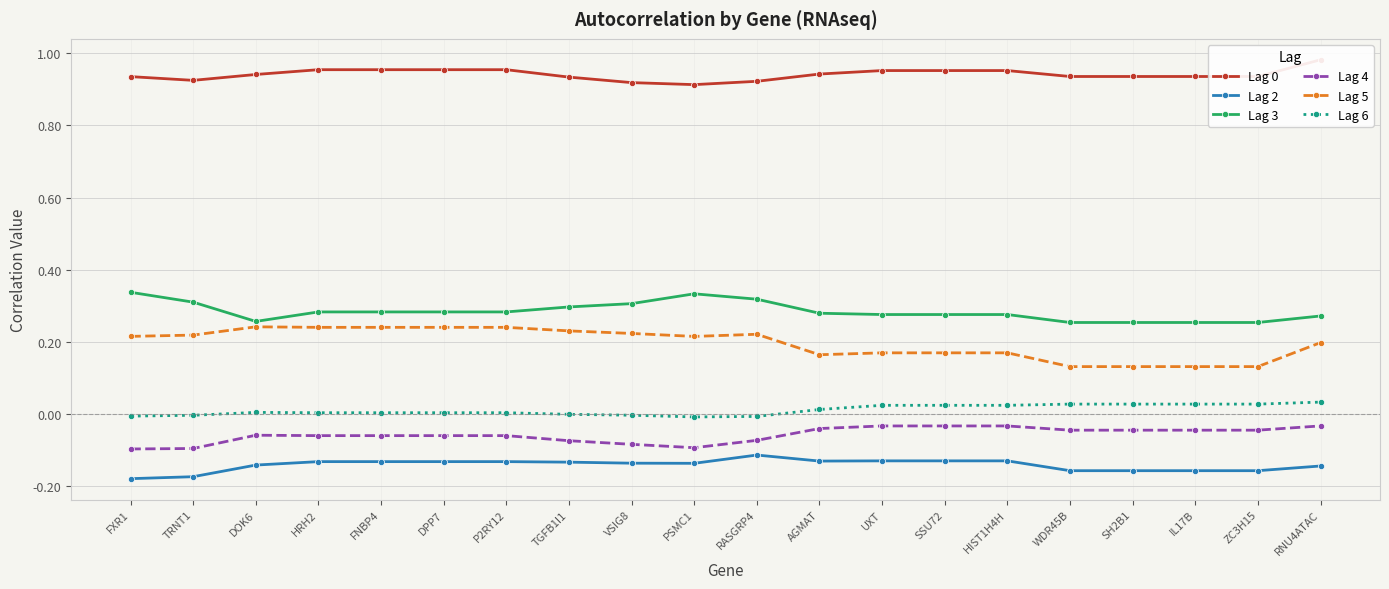

Which series has the widest spread of values?

Lag 5